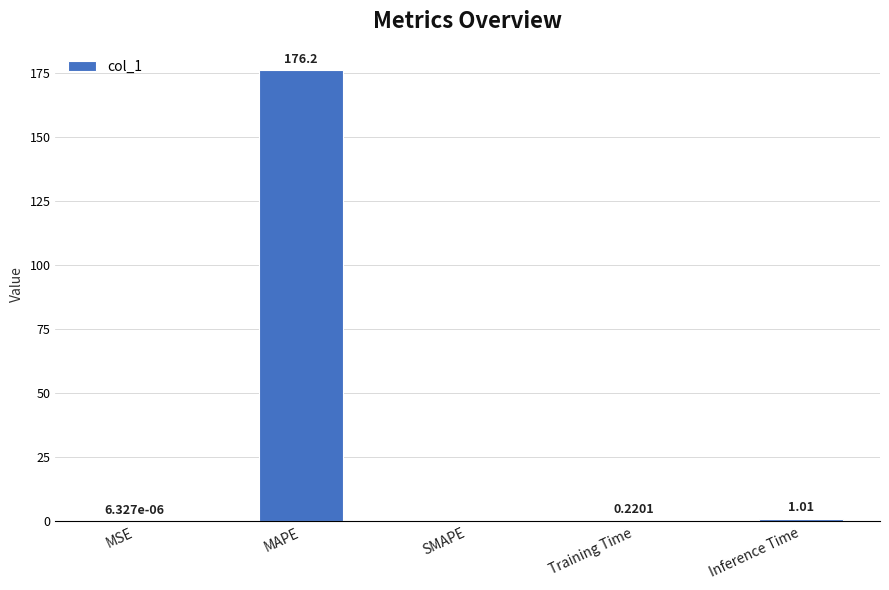

Which label corresponds to the largest value in the chart?

MAPE